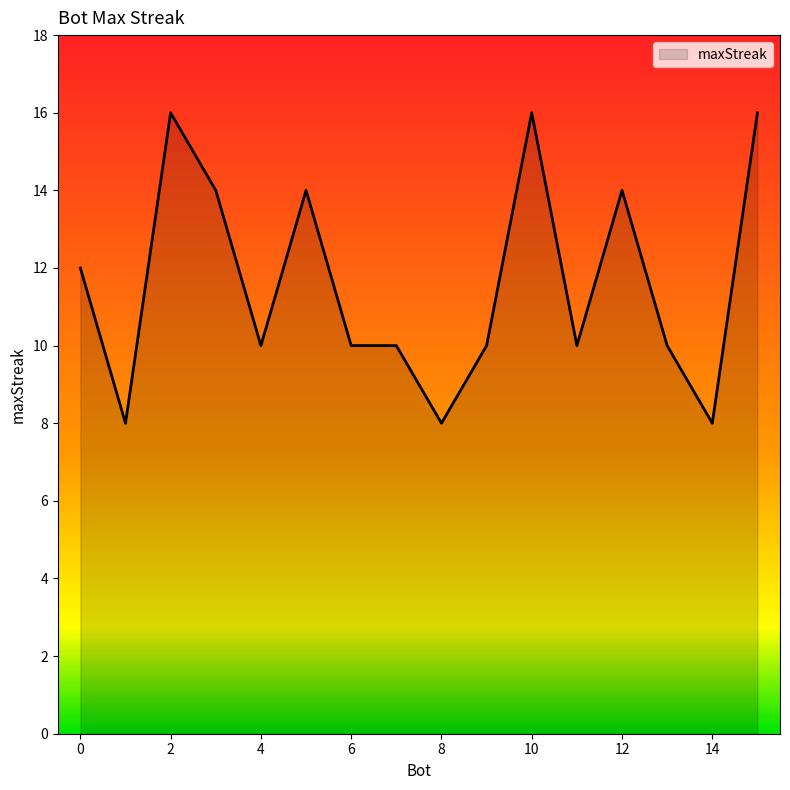

What is the greatest value displayed?

16